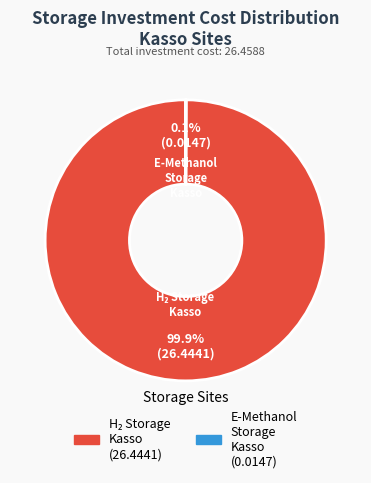

Is there any slice that represents more than half of the pie?

Yes